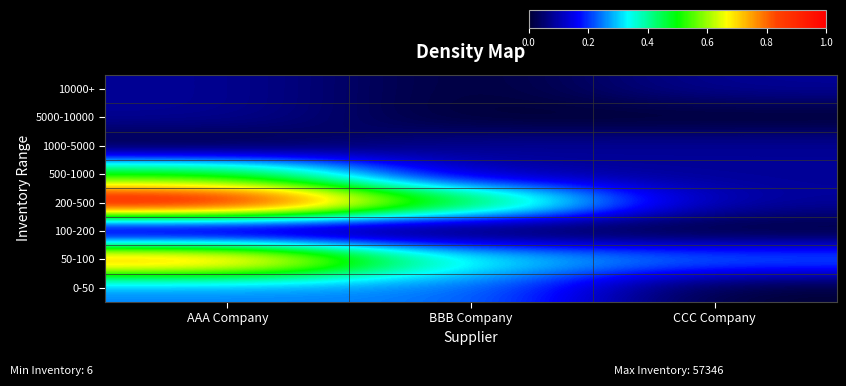

Reading right to left, list all the values displayed in this chart.

0-50: CCC Company=0.0	BBB Company=0.2	AAA Company=0.2
50-100: CCC Company=0.2	BBB Company=0.3	AAA Company=0.8
100-200: CCC Company=0.0	BBB Company=0.0	AAA Company=0.0
200-500: CCC Company=0.1	BBB Company=0.5	AAA Company=1.0
500-1000: CCC Company=0.1	BBB Company=0.1	AAA Company=0.5
1000-5000: CCC Company=0.1	BBB Company=0.1	AAA Company=0.0
5000-10000: CCC Company=0.0	BBB Company=0.0	AAA Company=0.1
10000+: CCC Company=0.1	BBB Company=0.0	AAA Company=0.1